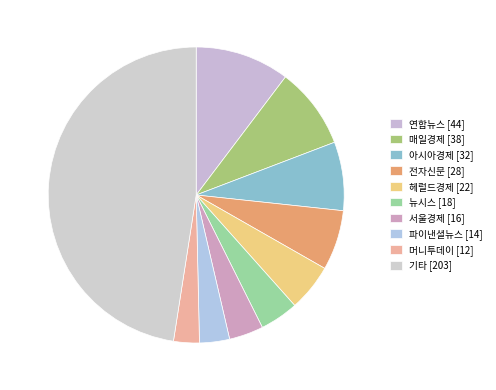

Is 아시아경제 the majority of the pie?

No